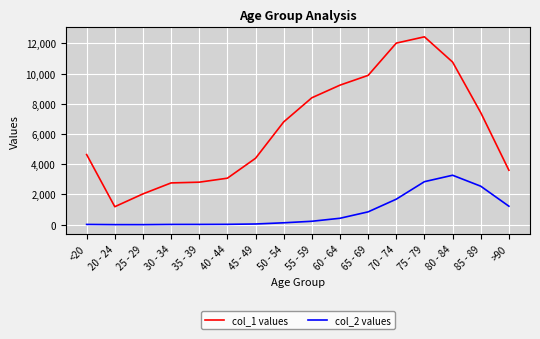

Does the chart display data point markers on the line(s)?

No